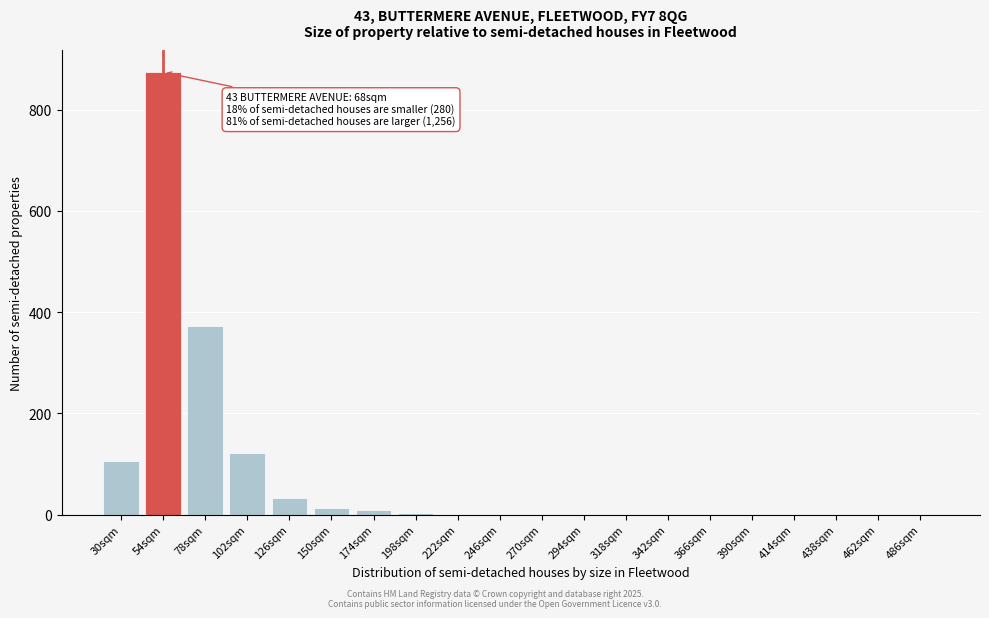

What is the sum of all values?

1536